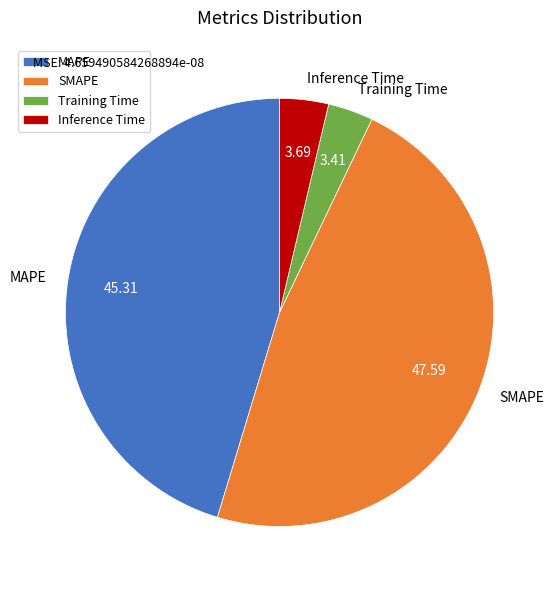

Is the sum of Inference Time and MAPE greater than half?

No